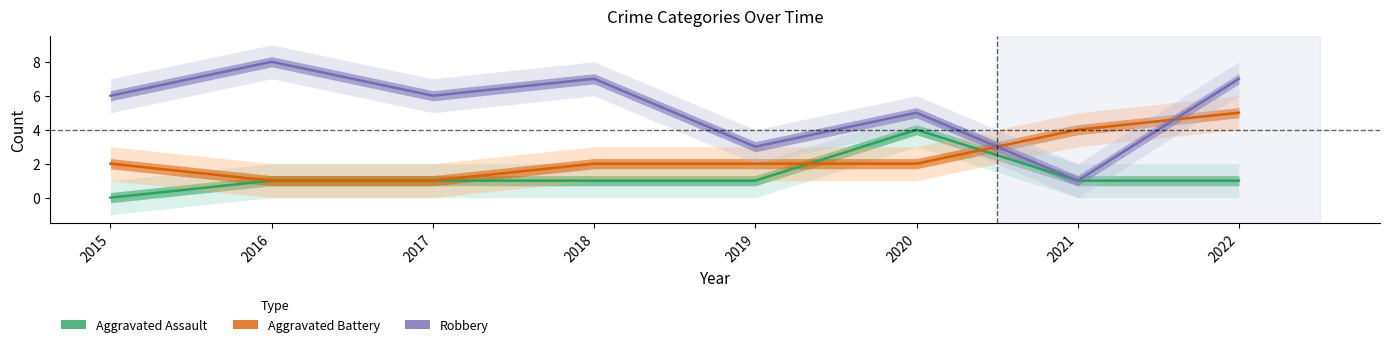

What value does the Aggravated Battery series have at 2017?

1